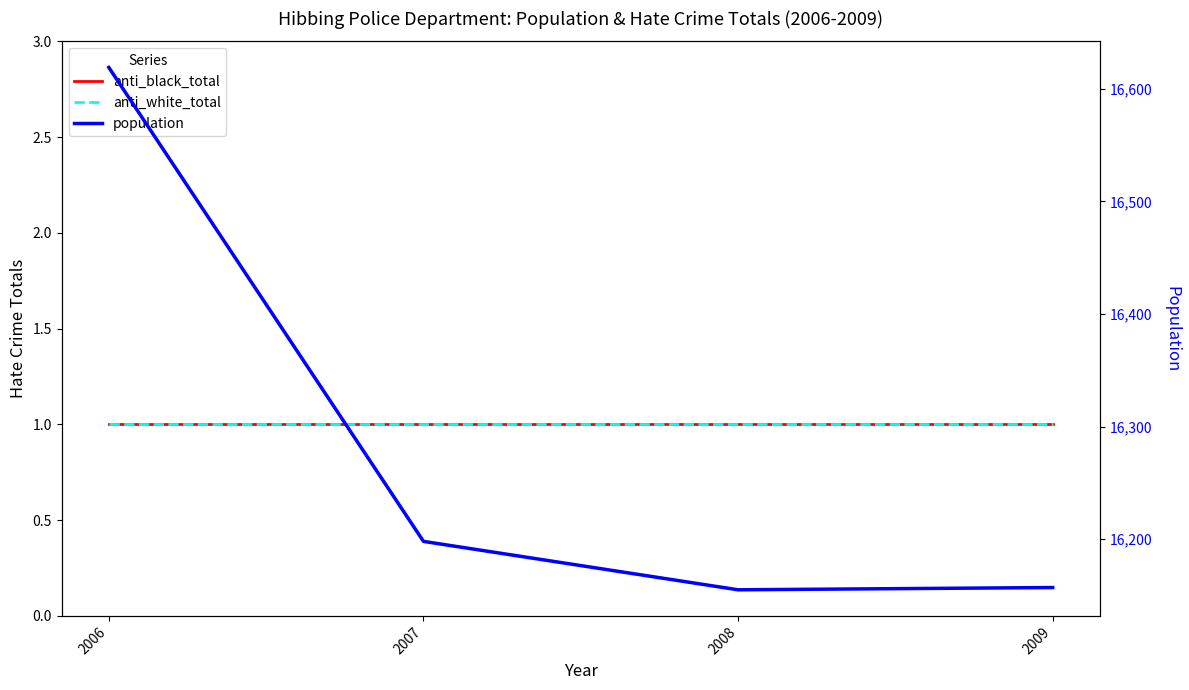

What is the spread (max minus min) of values at 2007?

16197